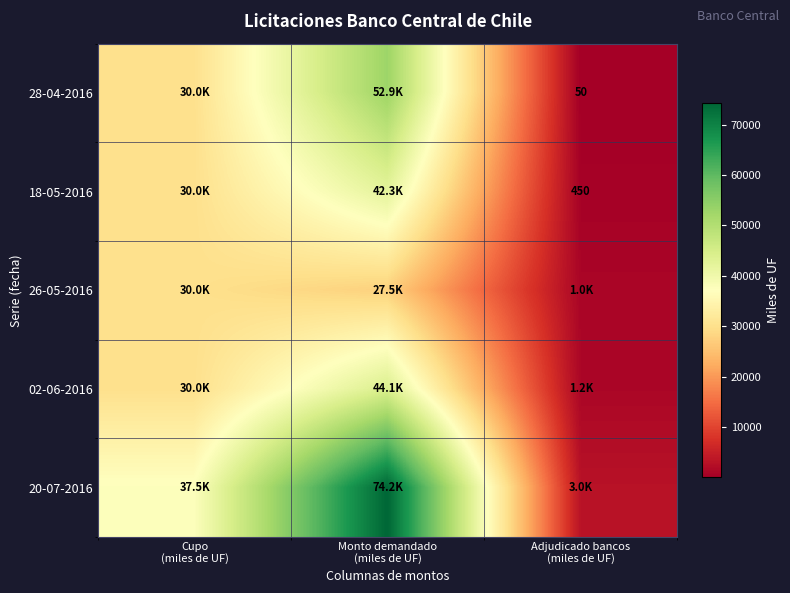

True or false: 18-05-2016 has a value of 450 at Adjudicado bancos (miles de UF).

True